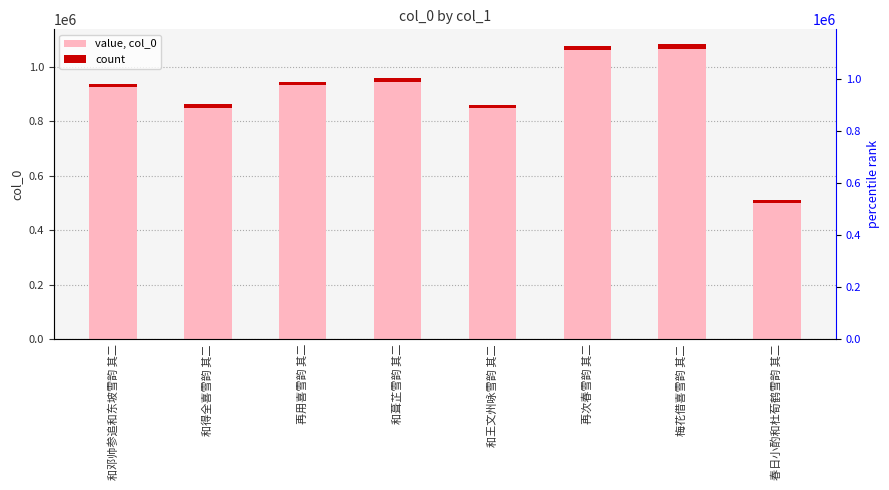

How many categories are shown in the chart?

8